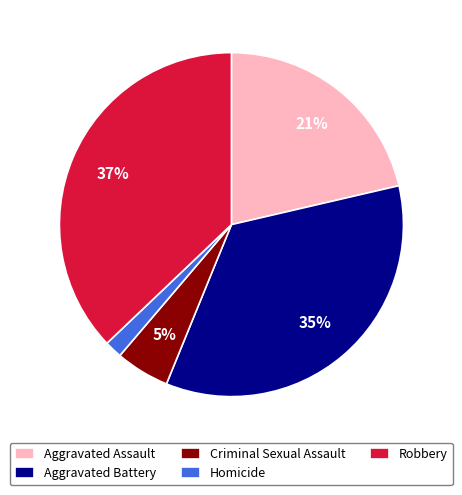

Which has a higher value, Aggravated Assault or Criminal Sexual Assault?

Aggravated Assault